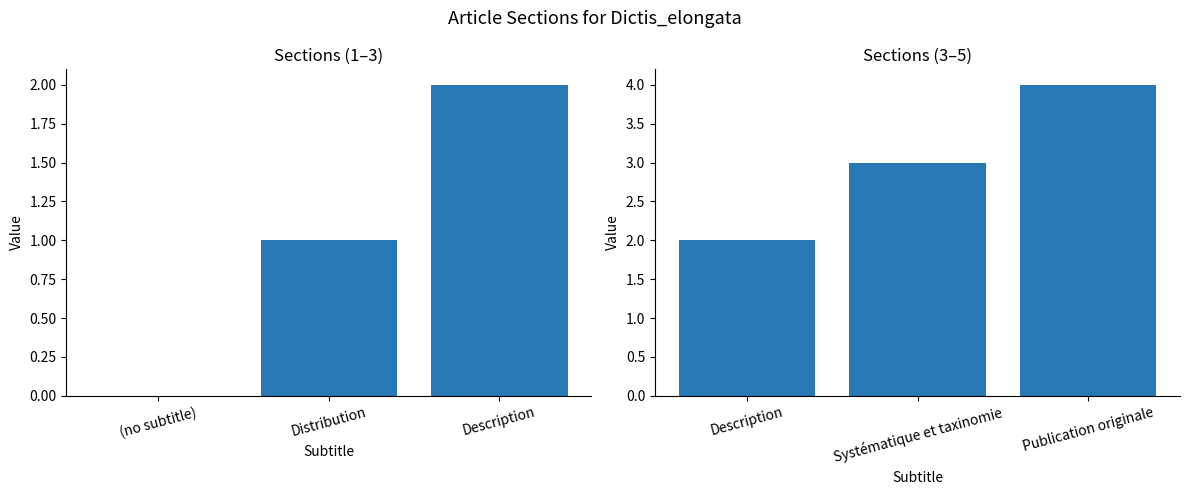

Reading left to right, what are all the values shown in this chart?

col_0 (part 1): 0	1	2
col_0 (part 2): 2	3	4